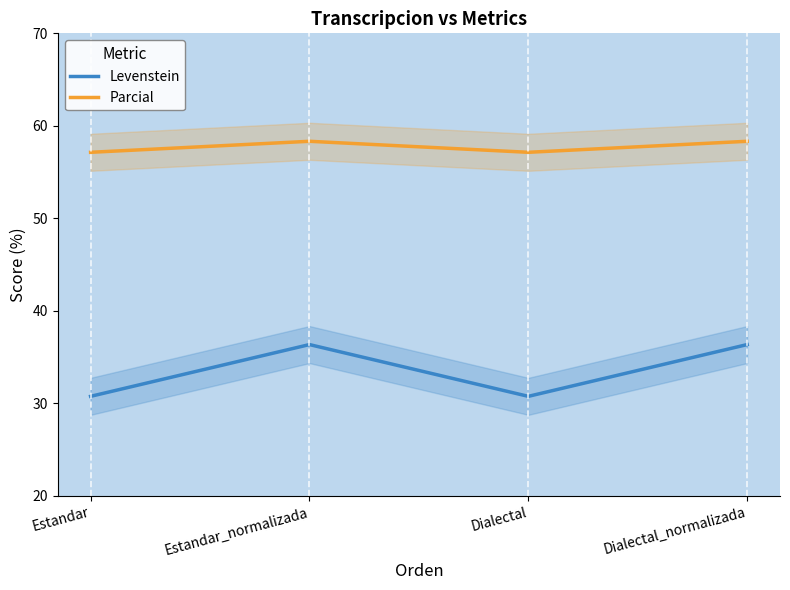

True or false: Levenstein and Parcial cross at least once.

False